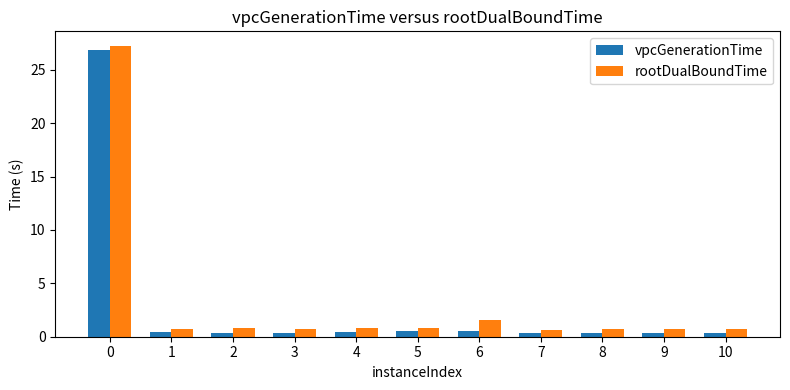

What are all the series names shown in the legend?

vpcGenerationTime, rootDualBoundTime